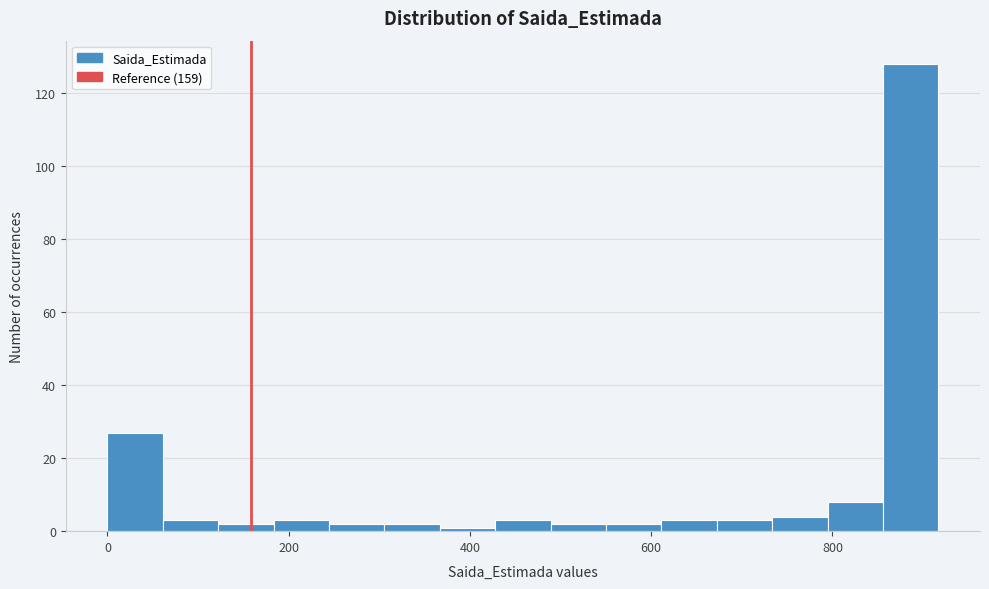

Read against the x-axis, roughly where is the centre of the tallest bar?

880